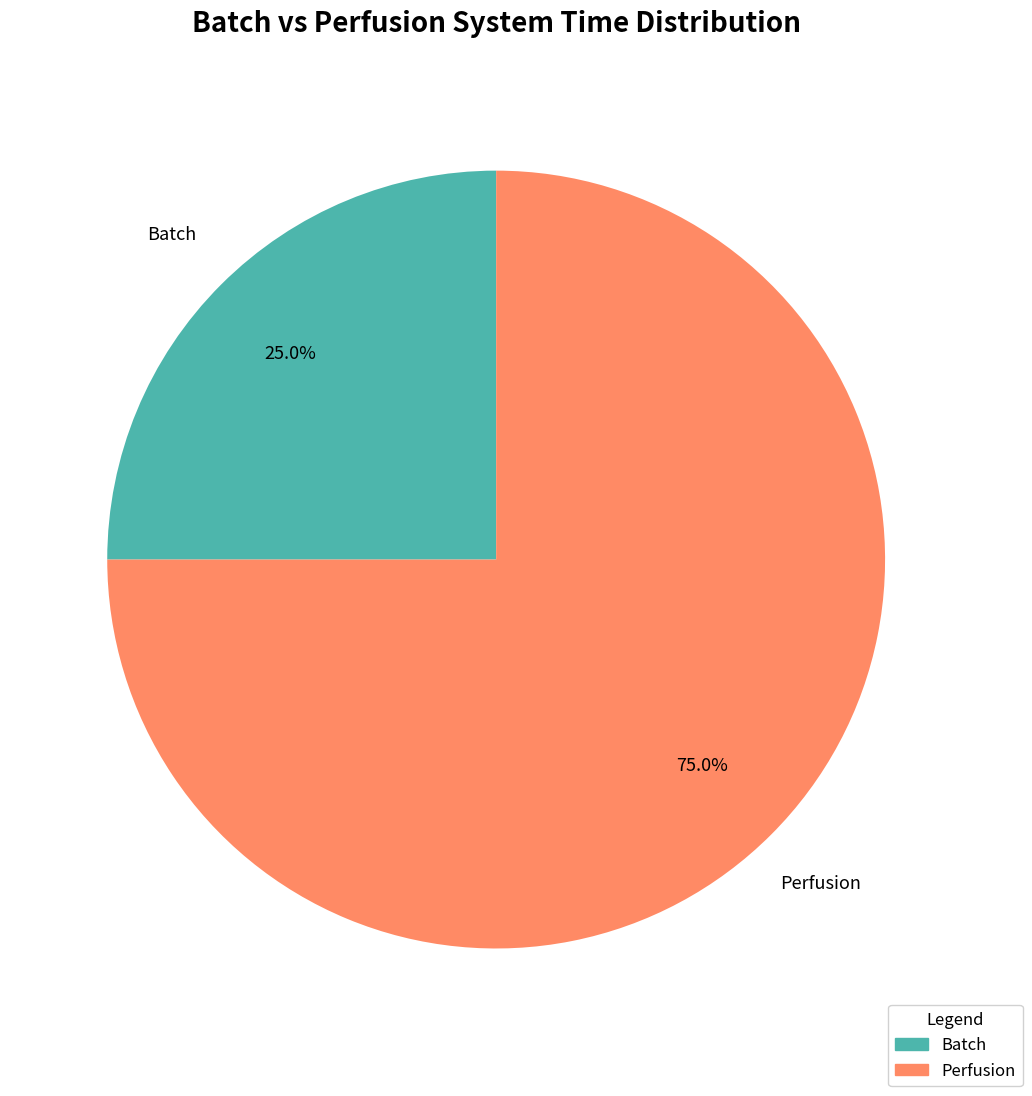

What is the largest slice in the pie chart?

Perfusion